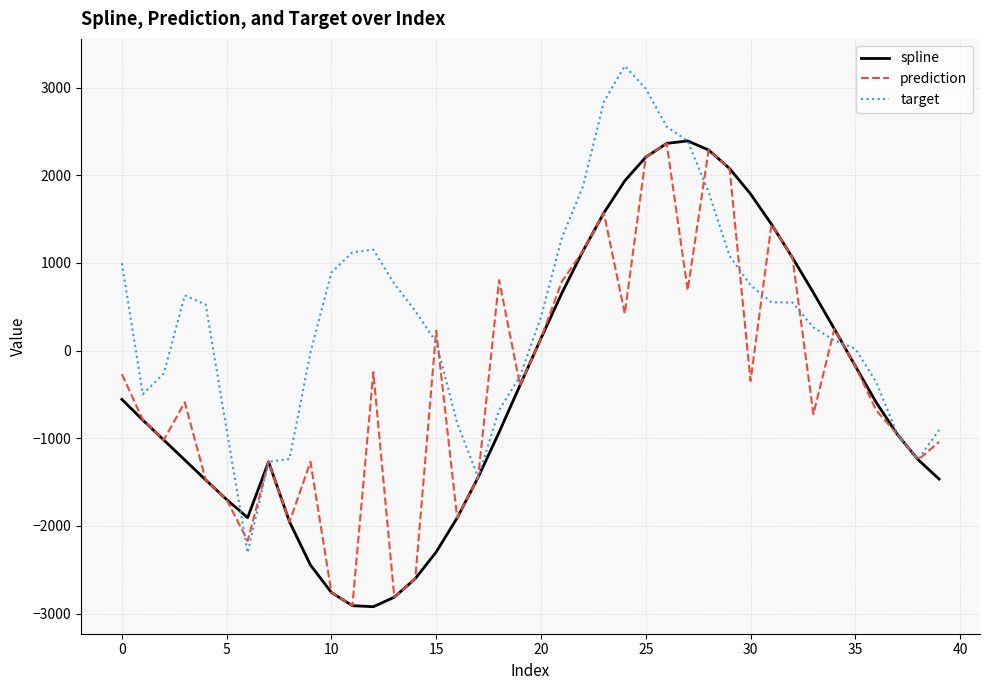

What is the highest value of the prediction series?

2363.3